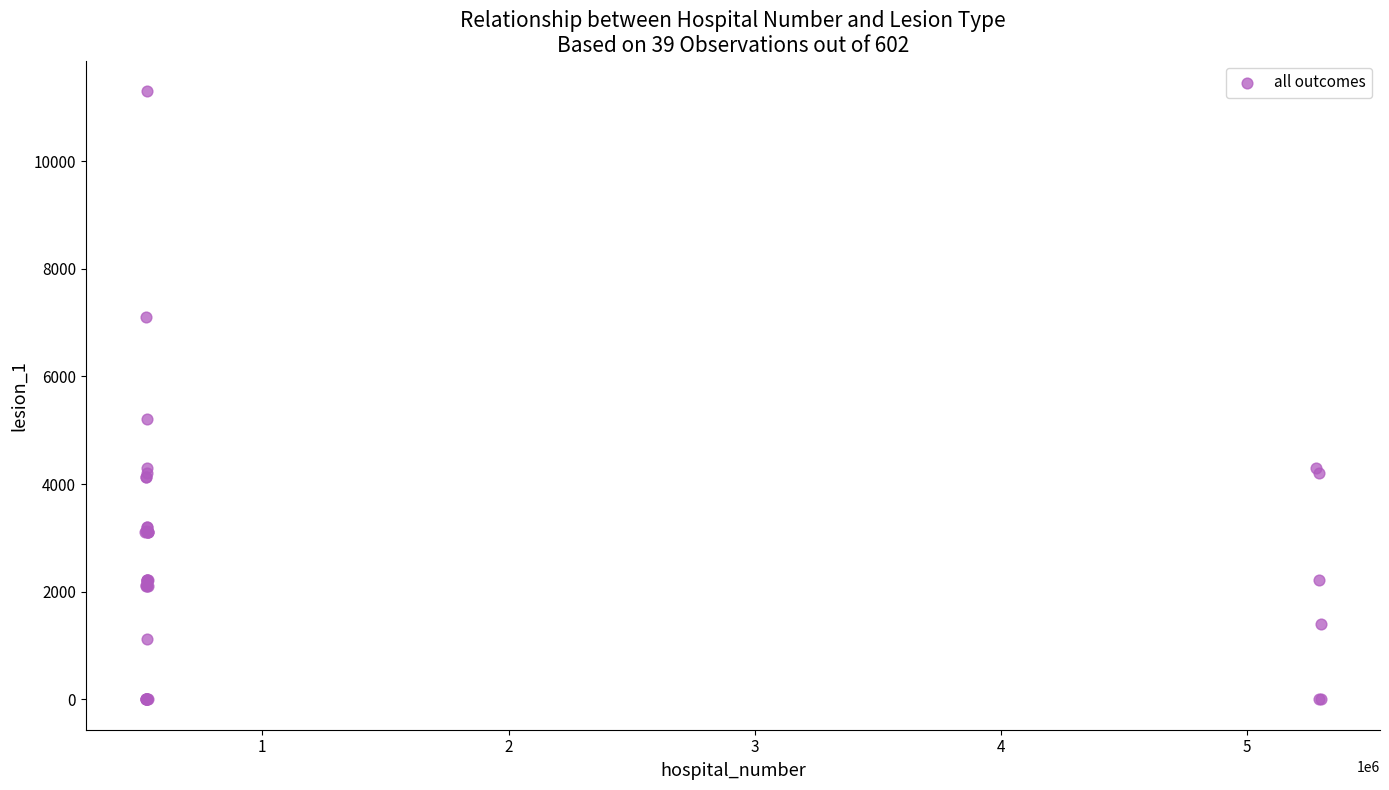

What Y value in the scatter plot is closest to 5650?

5205